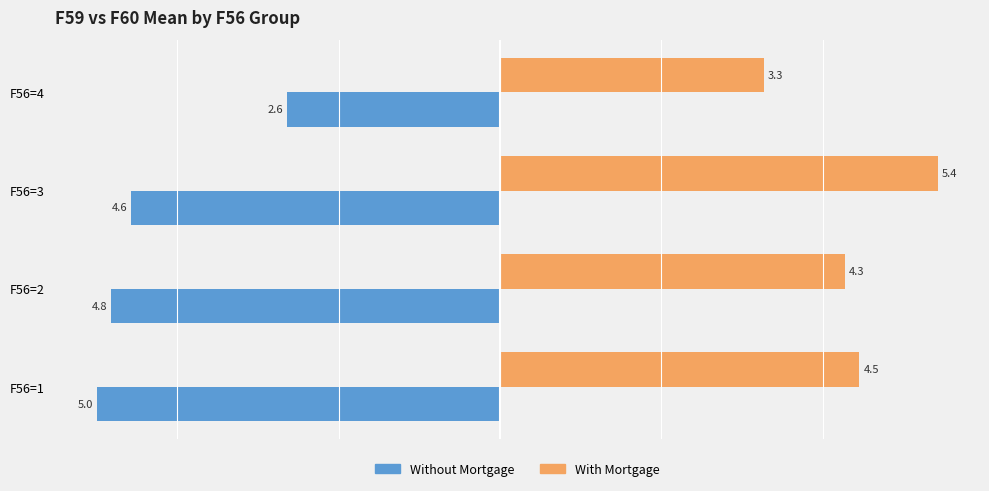

The value of Without Mortgage at F56=3 is -7.6. True or false?

False